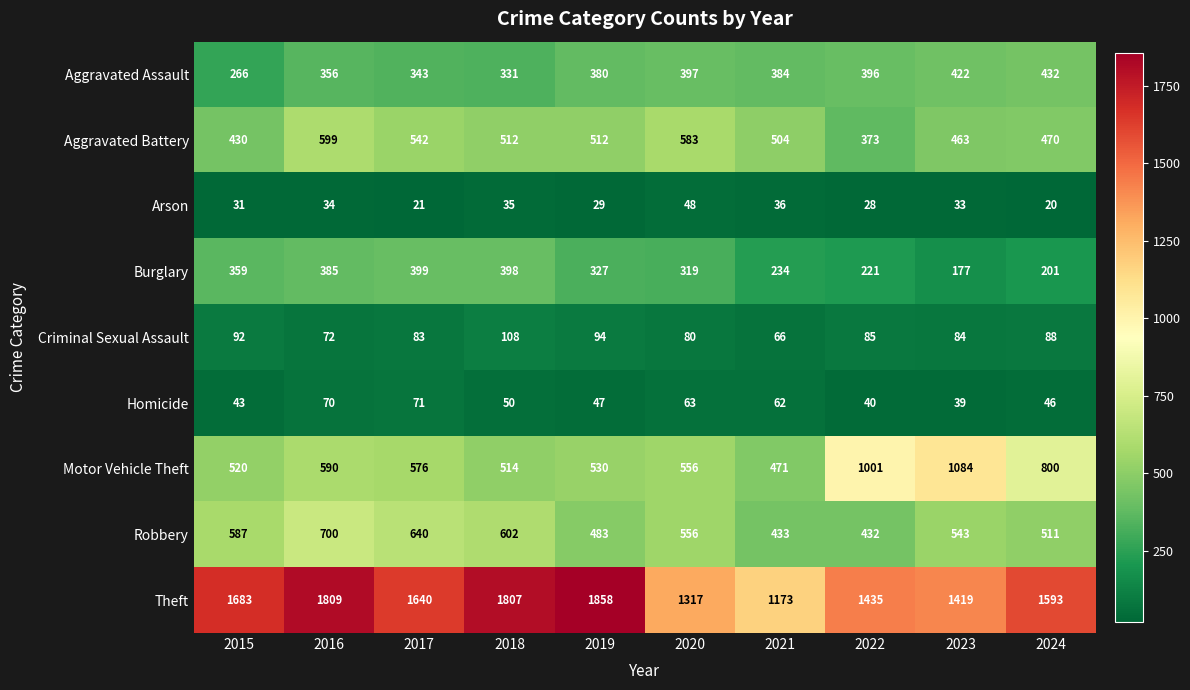

Rank the series at 2015 from highest to lowest value.

Theft, Robbery, Motor Vehicle Theft, Aggravated Battery, Burglary, Aggravated Assault, Criminal Sexual Assault, Homicide, Arson